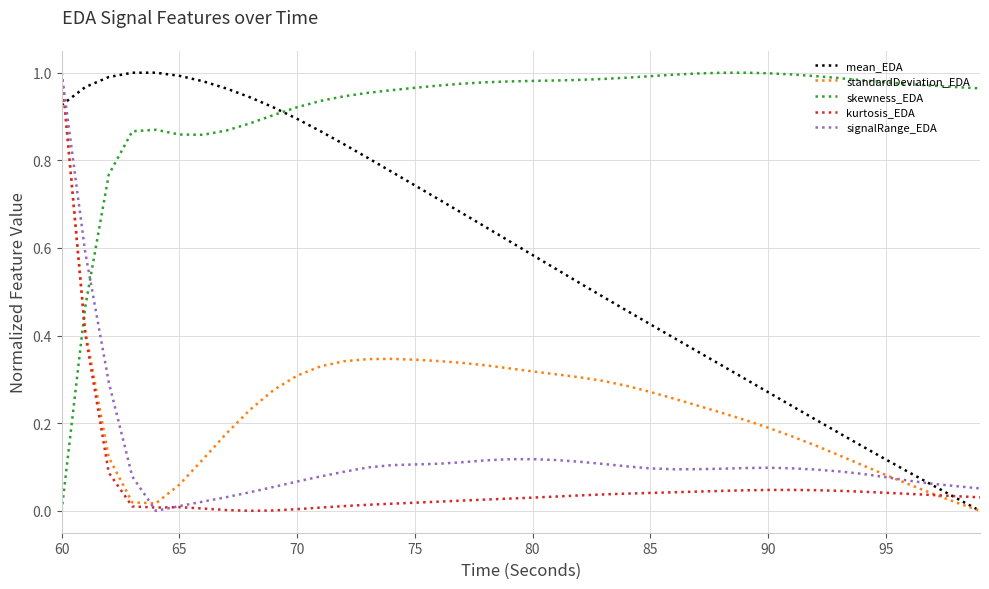

True or false: skewness_EDA and mean_EDA intersect in this chart.

True